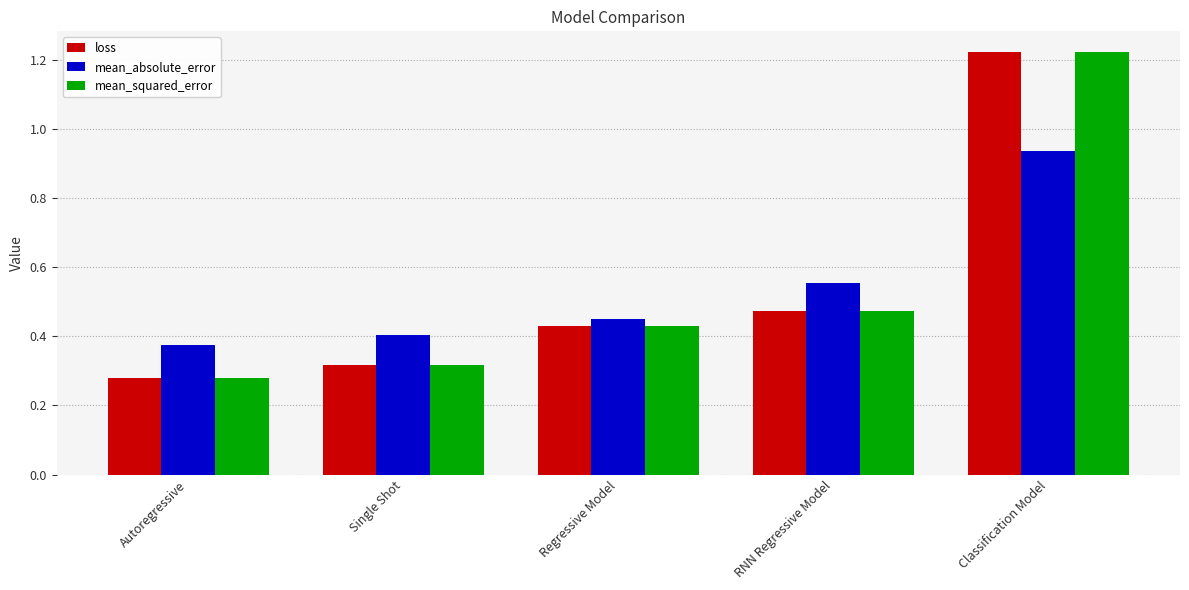

What is the sum of the loss values at RNN Regressive Model and Autoregressive?

0.8